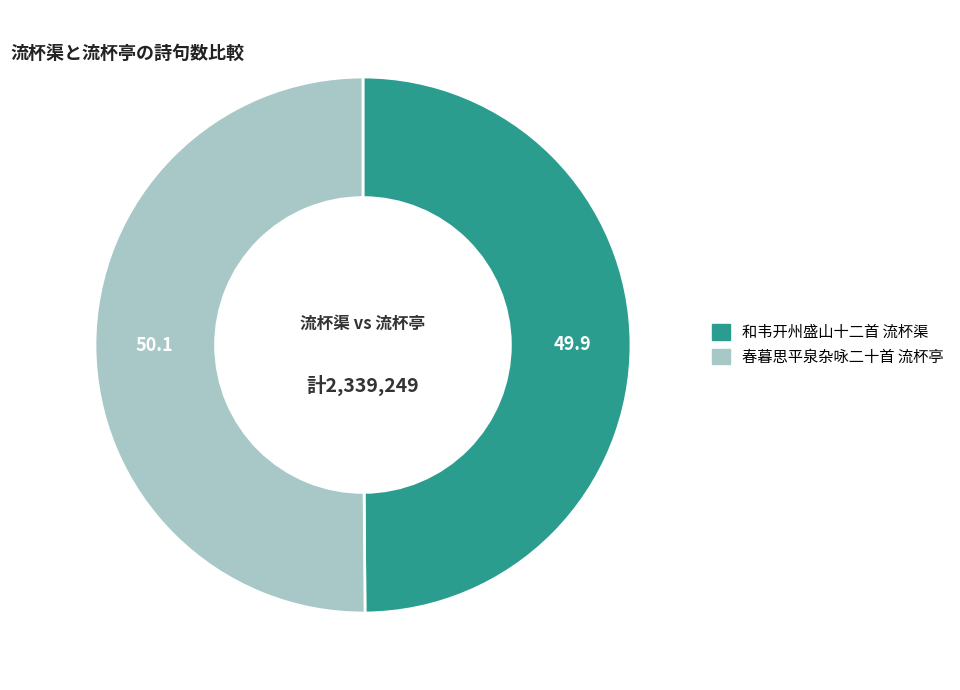

How many segments does this pie chart have?

2